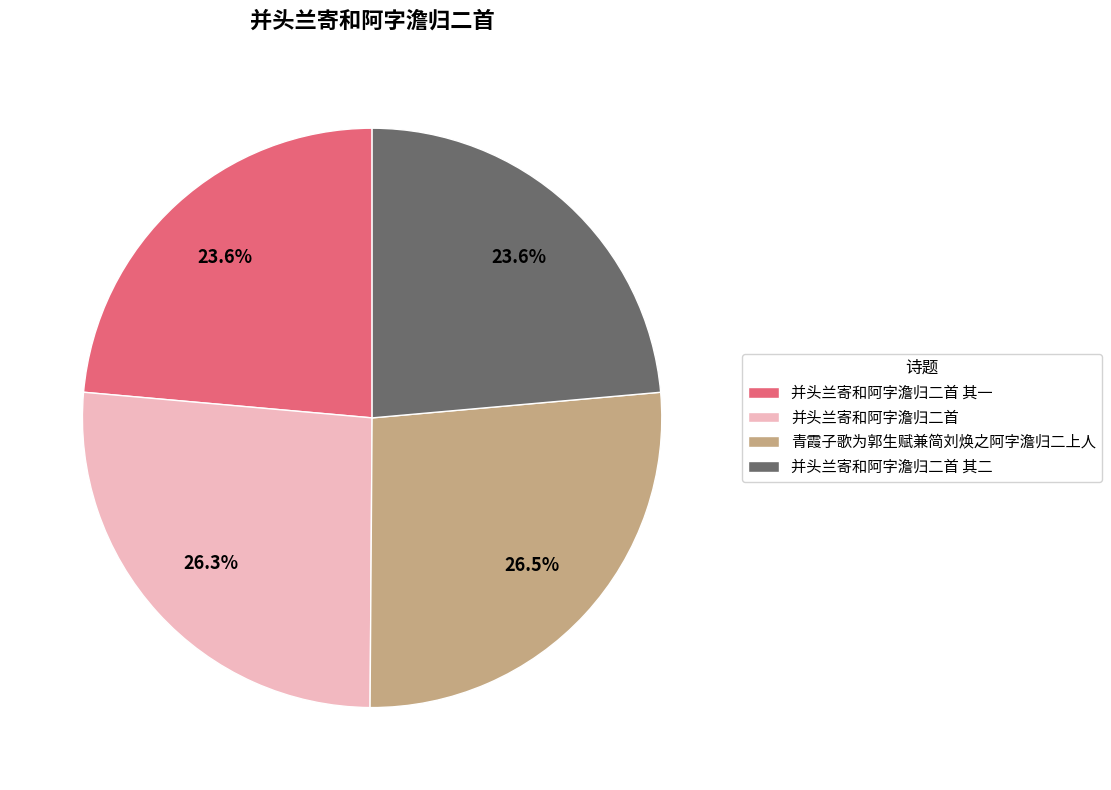

What percentage is the 并头兰寄和阿字澹归二首 其一 slice, to the nearest percent?

24%